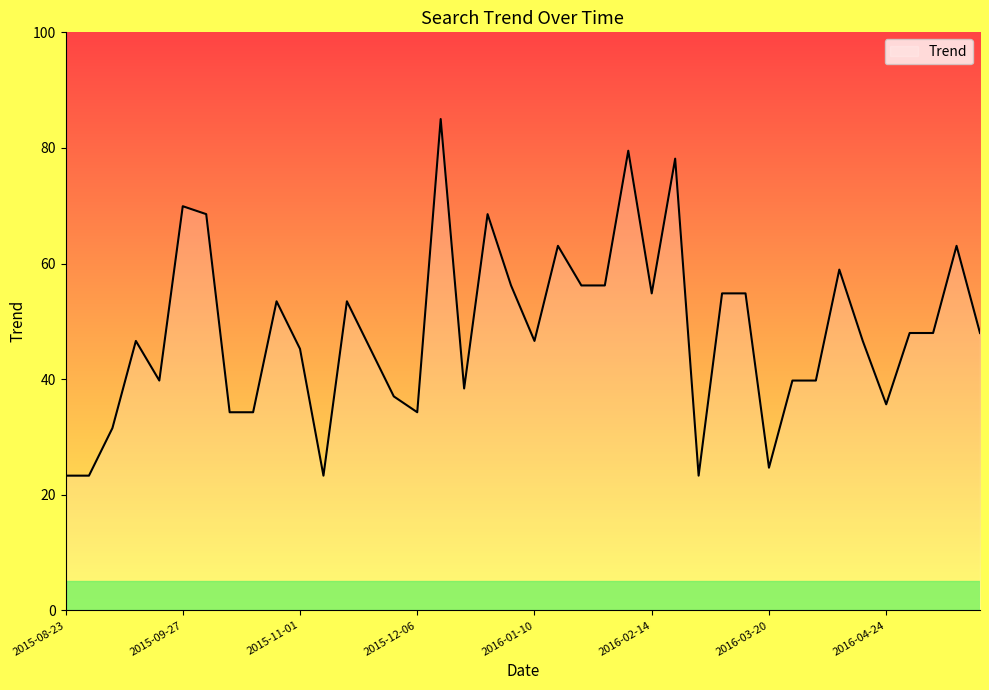

What is the smallest value displayed?

23.3